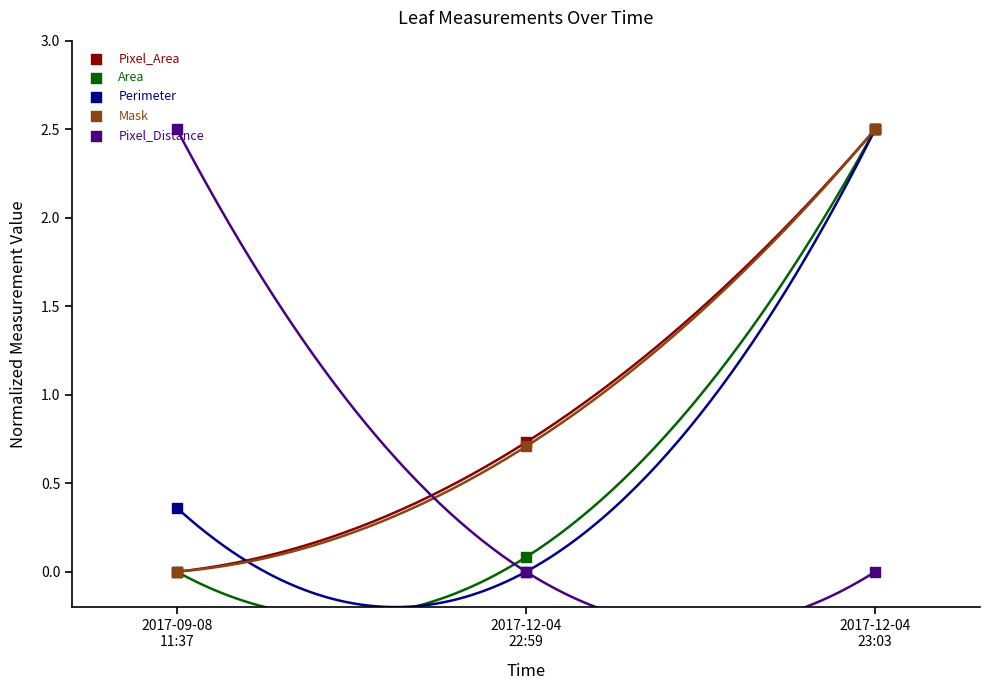

Which series reaches the minimum Y coordinate?

Pixel_Area